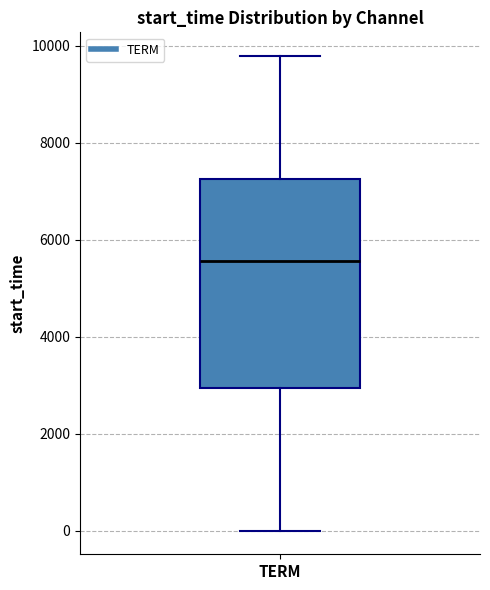

Read this box plot against the y-axis: the position of the median line, the range covered by the box, and the ends of both whiskers. The values are not printed on the chart, so give them approximately, as read against the axis.

median 5600, box 3000 to 7200, whiskers 0 to 9800